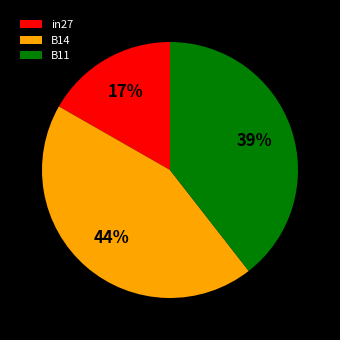

Count the number of slices in the pie.

3